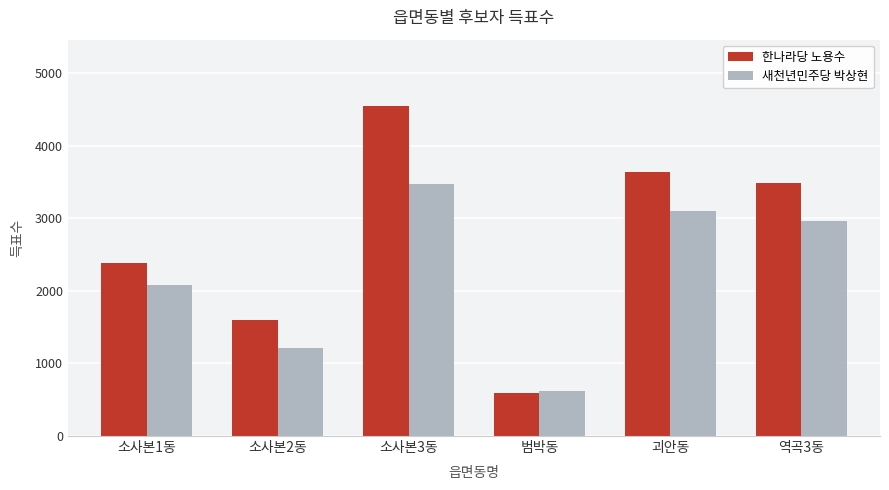

Reading left to right, extract all data points from this chart.

한나라당 노용수: 2378	1593	4551	598	3641	3491
새천년민주당 박상현: 2082	1217	3472	614	3107	2962